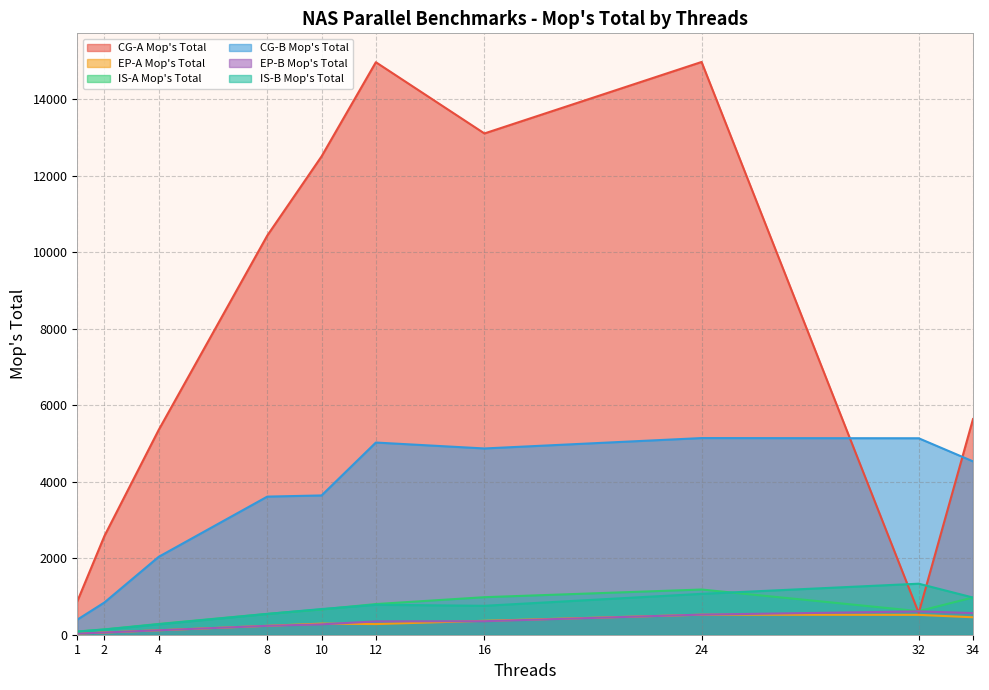

What is the value of the EP-B Mop's Total point at the 3rd from the left?

116.2